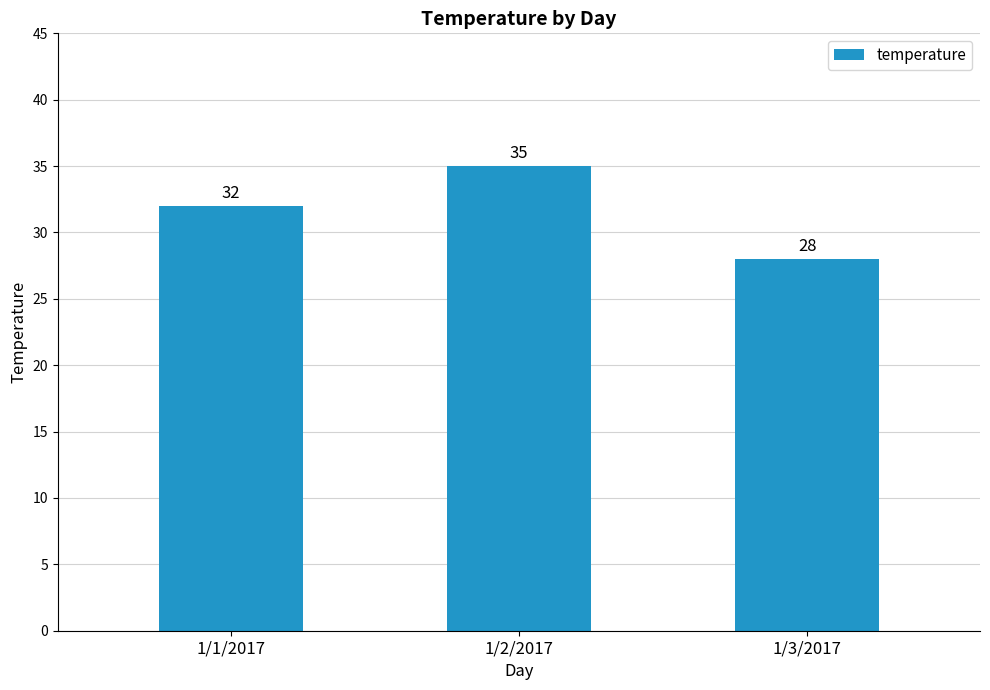

What is the change in value from 1/2/2017 to 1/3/2017?

-7